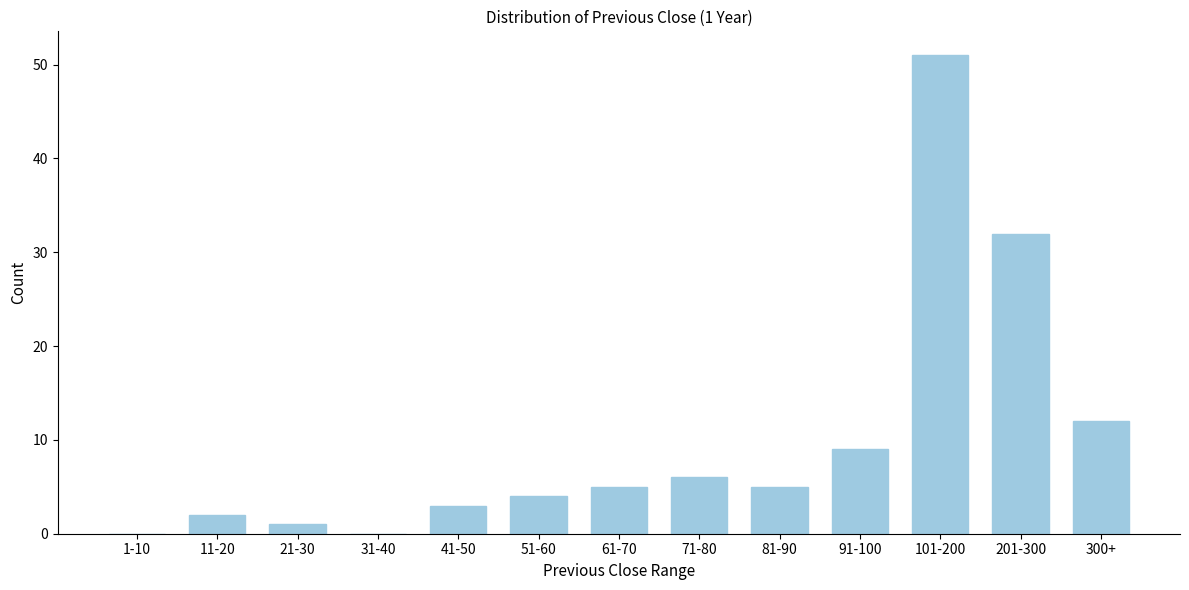

Reading left to right, what are all the values shown in this chart?

1-10=0	11-20=2	21-30=1	31-40=0	41-50=3	51-60=4	61-70=5	71-80=6	81-90=5	91-100=9	101-200=51	201-300=32	300+=12